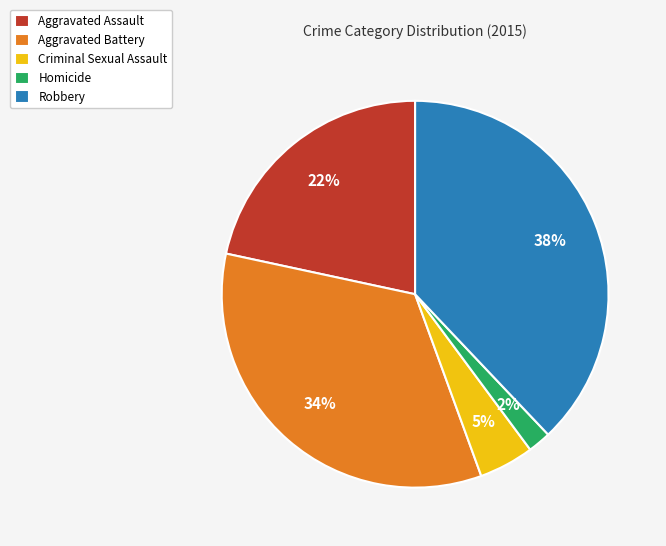

To the nearest percent, what percentage of the pie is Aggravated Battery?

34%